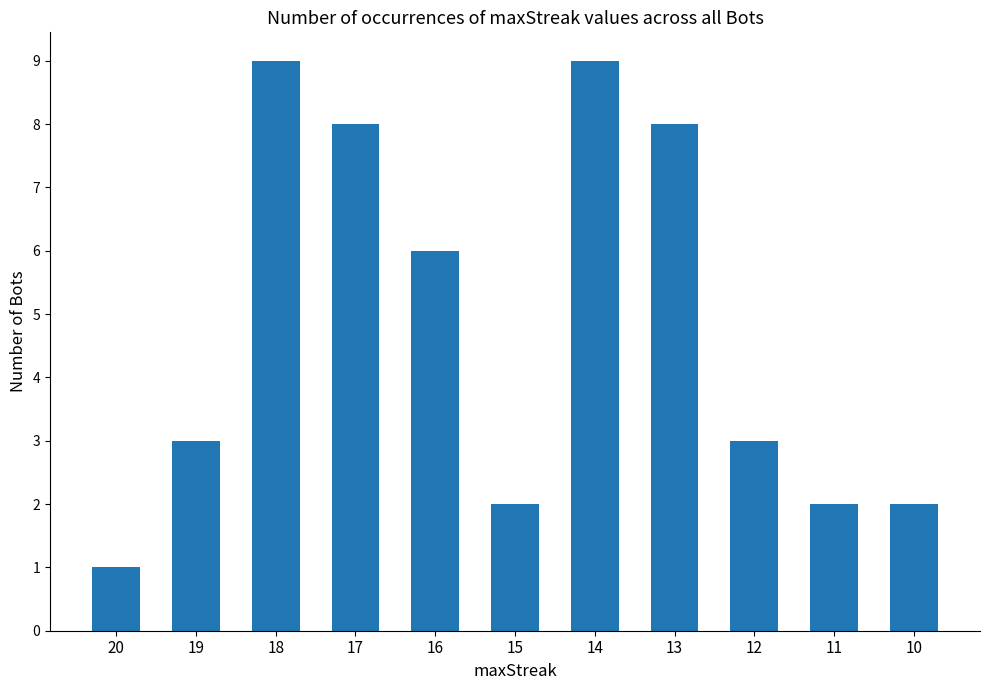

What is the change in value from 18 to 16?

-3